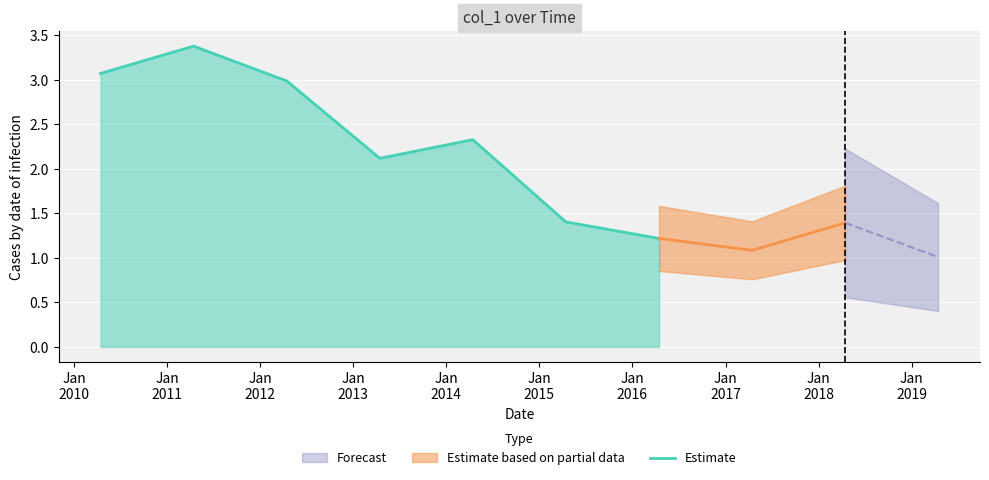

What is the minimum value for Estimate?

1.2